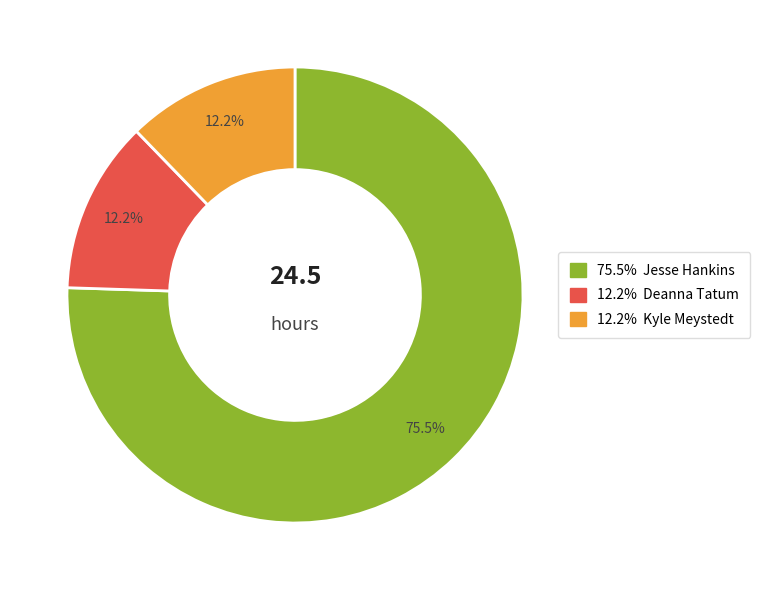

Is there any slice that represents more than half of the pie?

Yes